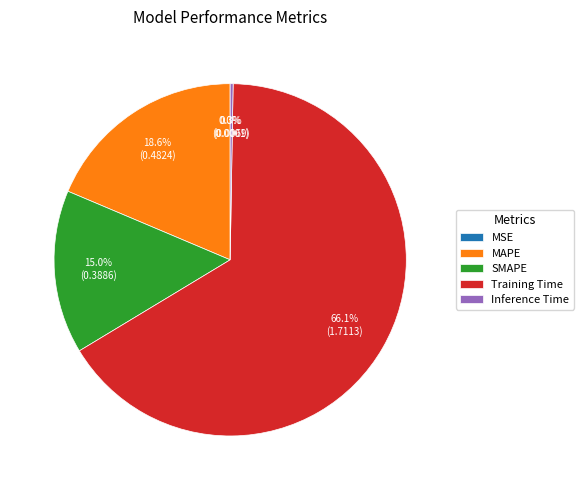

Which category has the biggest portion of the pie?

Training Time